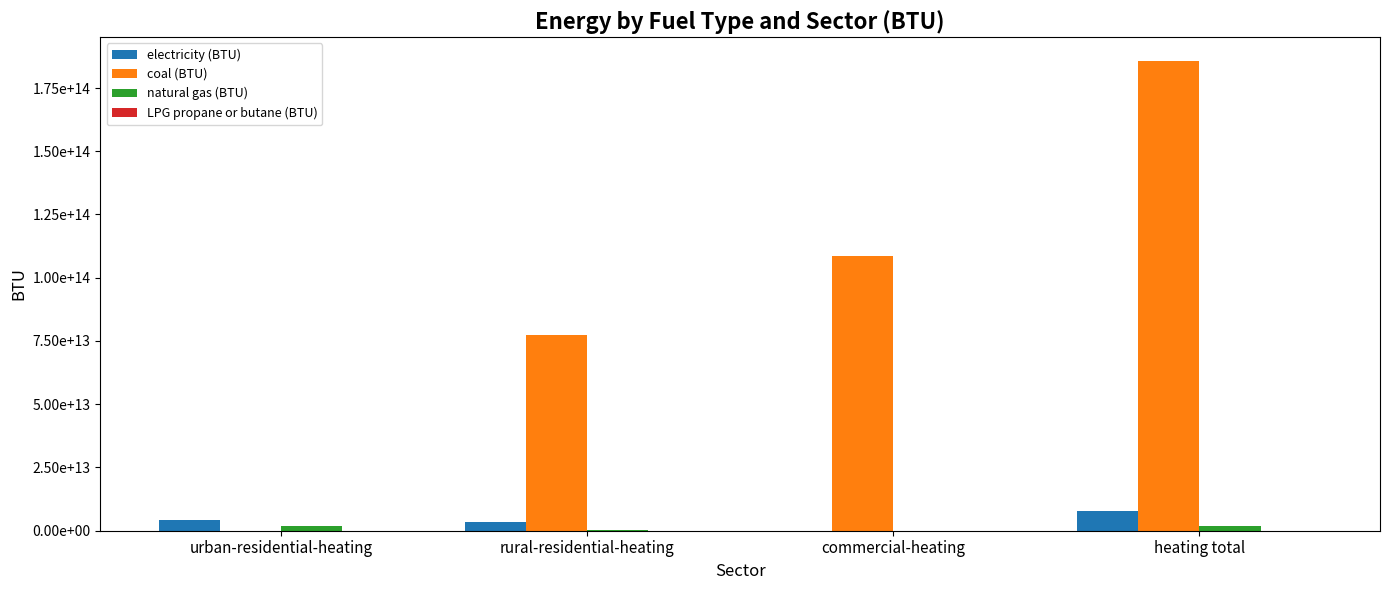

Are the bars grouped side by side (vs. stacked)?

Yes